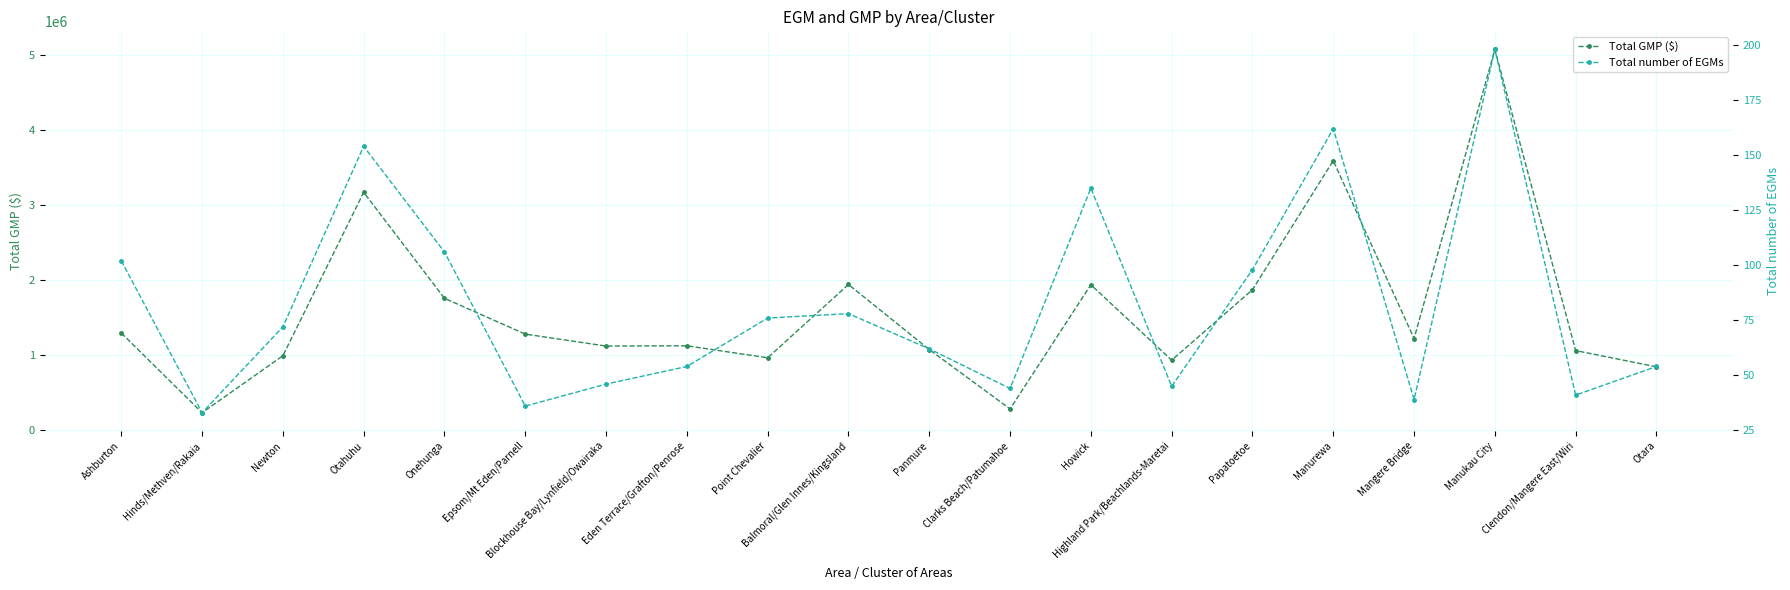

True or false: Total number of EGMs has more than 2 interior local peaks.

True